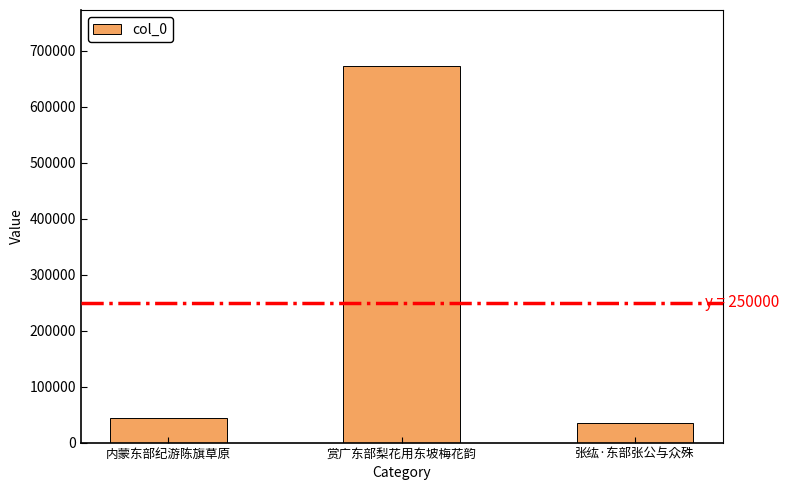

Is it true that the value at 赏广东部梨花用东坡梅花韵 is 672422?

True